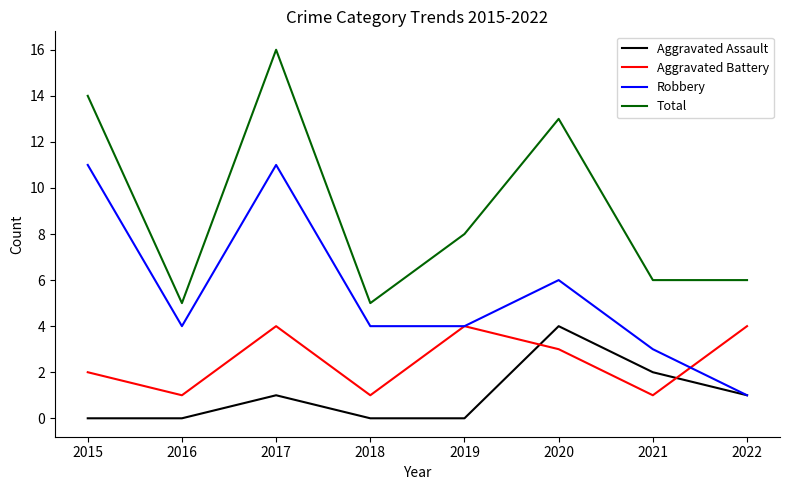

At 2017, list the series in order from largest to smallest.

Total, Robbery, Aggravated Battery, Aggravated Assault